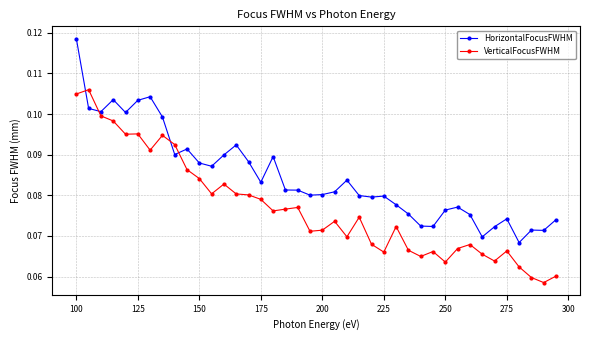

What is the sum of all VerticalFocusFWHM values?

3.1